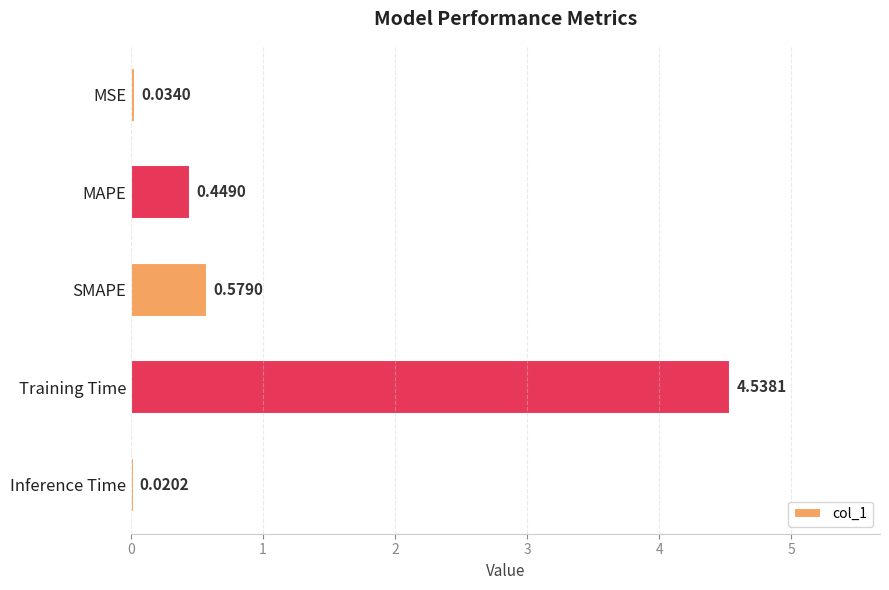

What is the difference between the values at SMAPE and MSE?

0.5